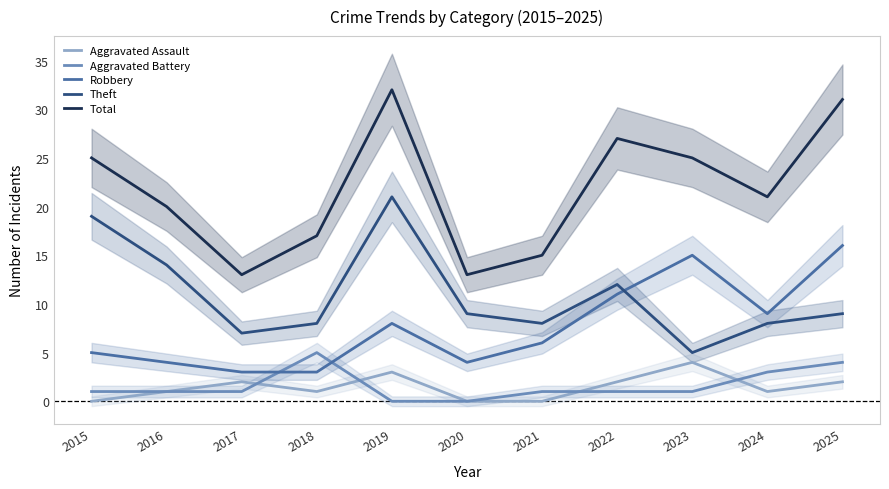

In Total, how many points are higher than both neighbors (excluding endpoints)?

2